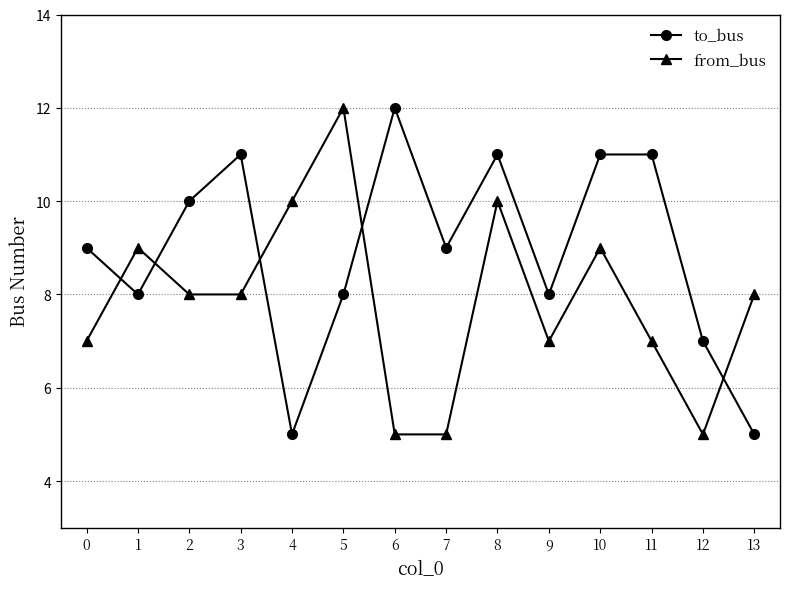

At which category is the sum across all series the highest?

8